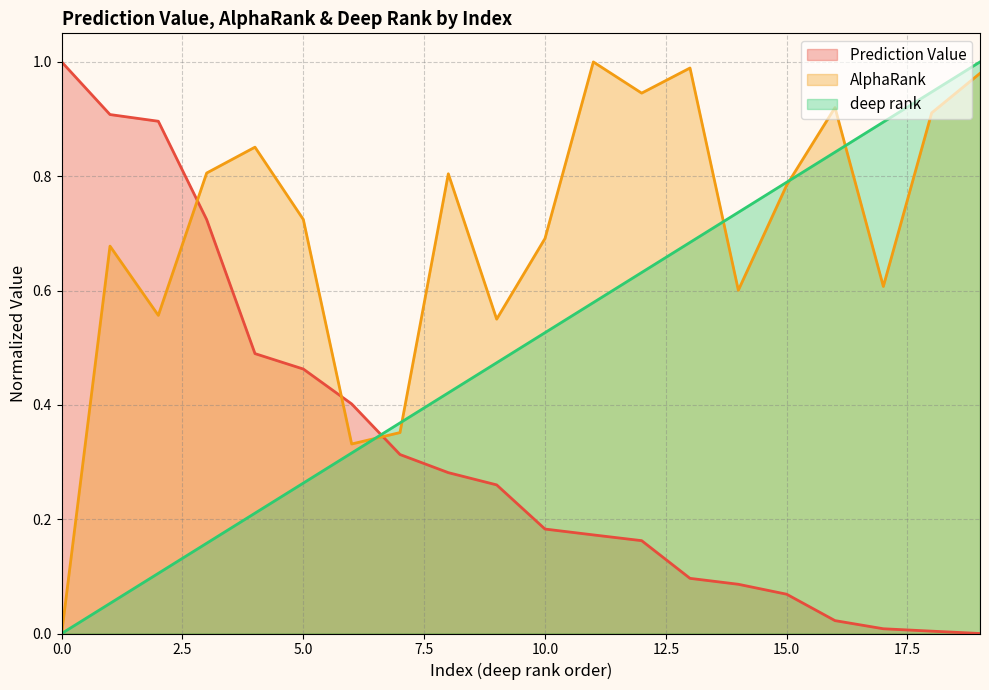

What is the spread (max minus min) of values at 3?

0.6